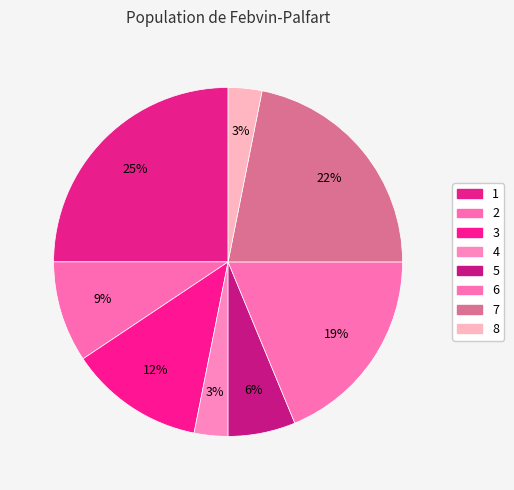

To the nearest percent, what percentage of the pie is 4?

3%